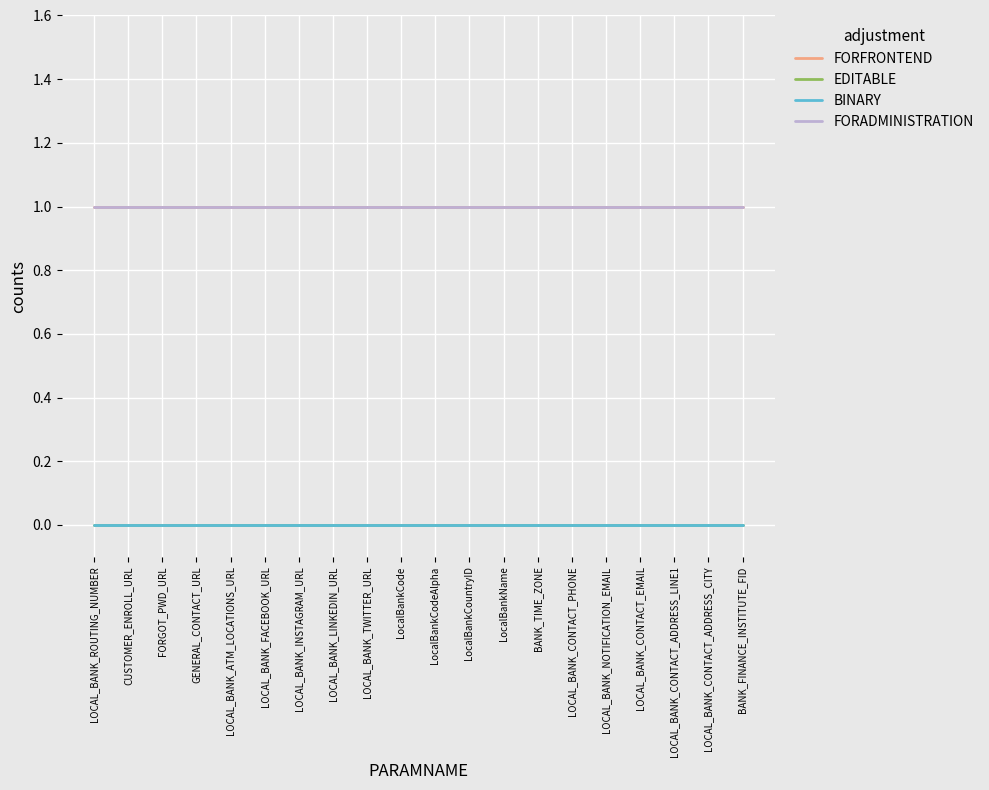

True or false: FORADMINISTRATION and EDITABLE cross at least once.

False